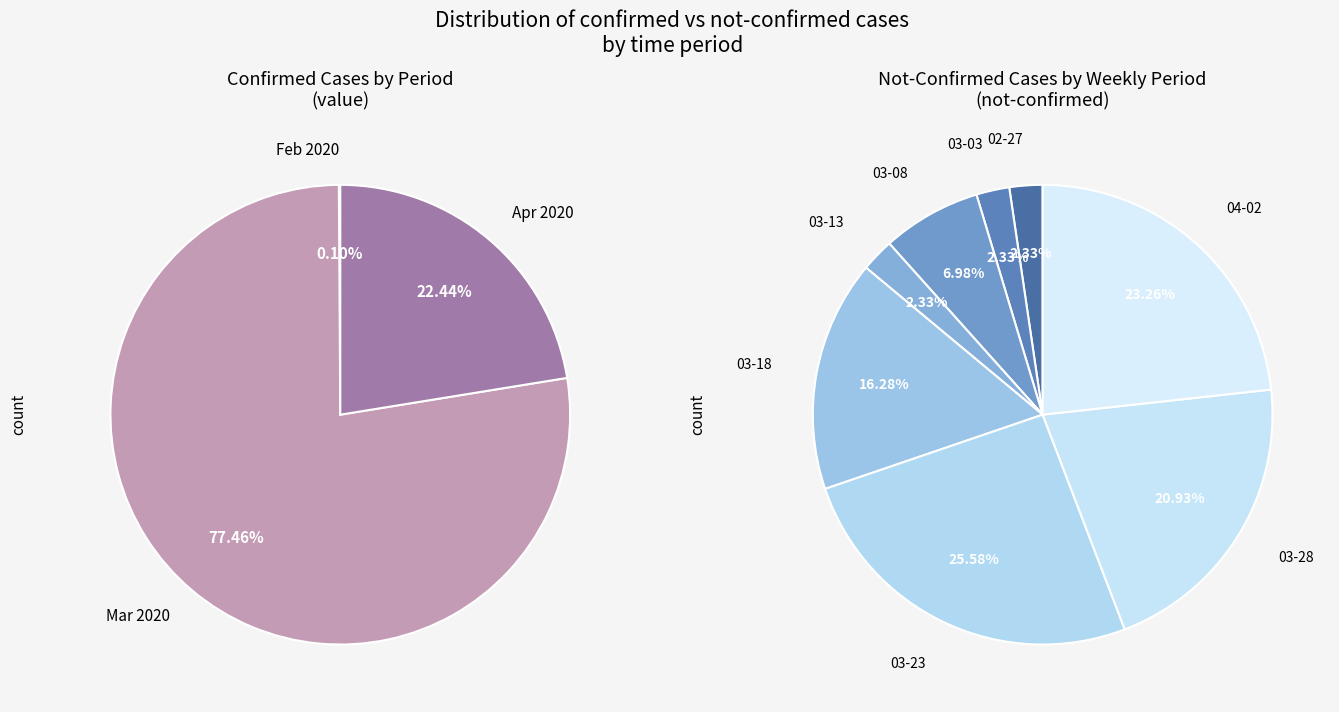

Is it true that 2020-03-23 is 1% of the pie?

False